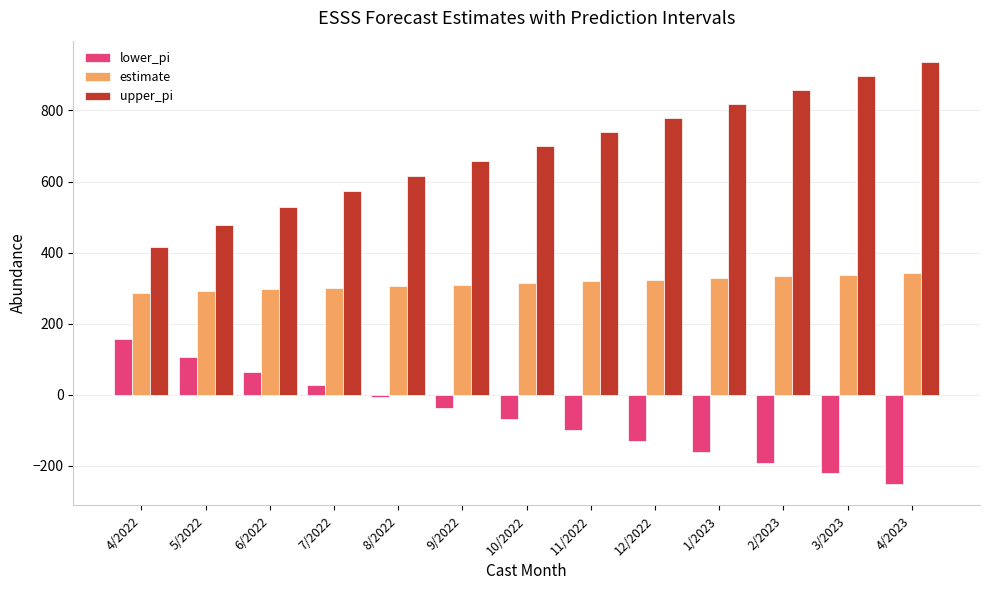

How many groups of bars are there?

13